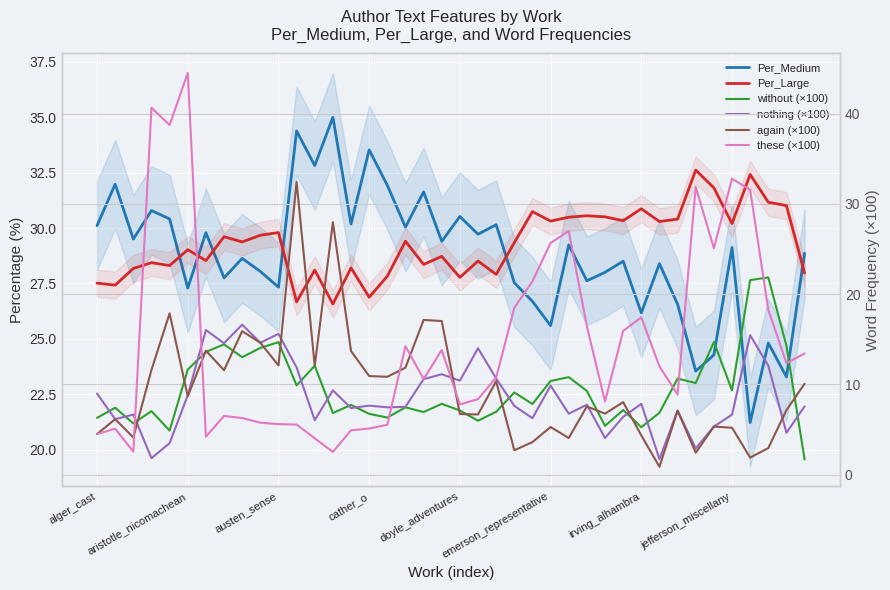

What are all the series names shown in the legend?

Per_Medium, Per_Large, without (×100), nothing (×100), again (×100), these (×100)